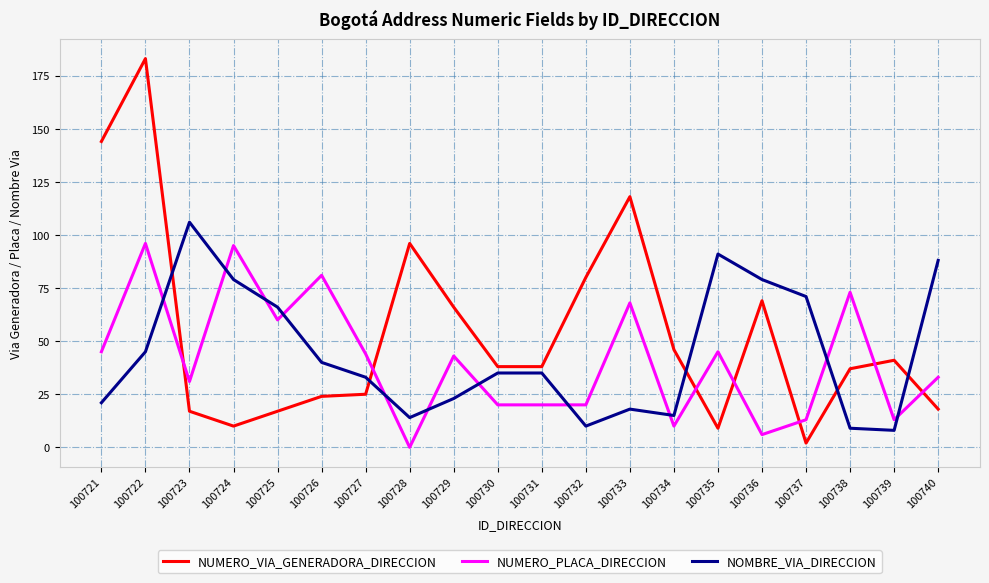

Where is the first local maximum for NUMERO_VIA_GENERADORA_DIRECCION?

100722